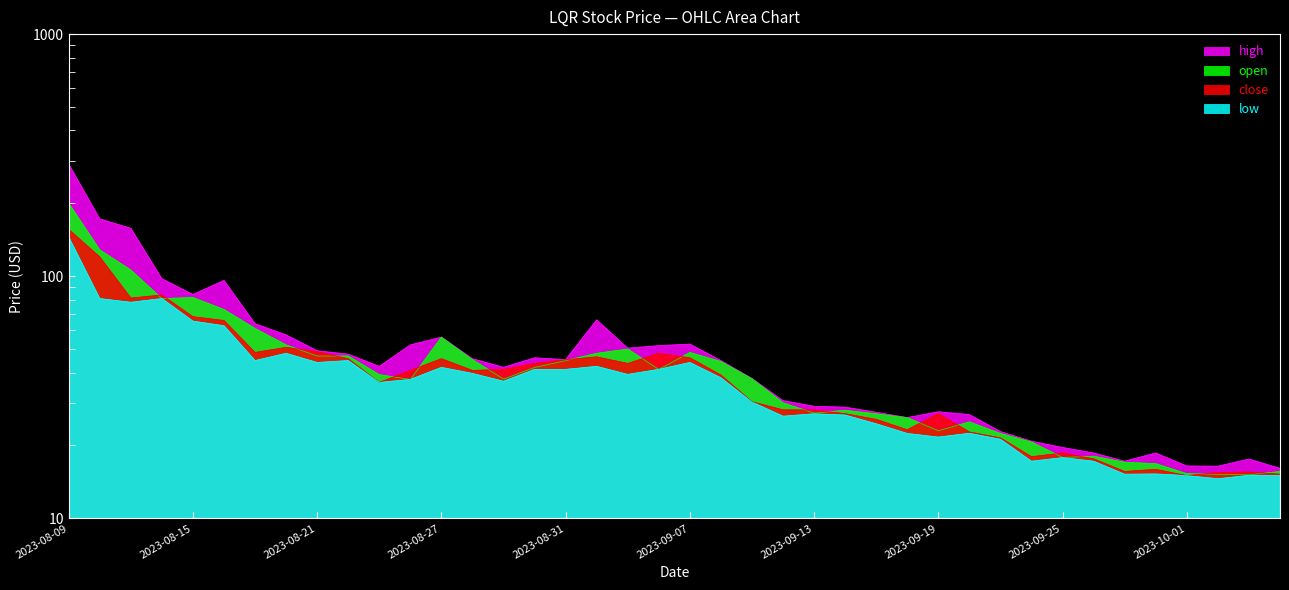

What is the minimum value shown in the chart?

14.6